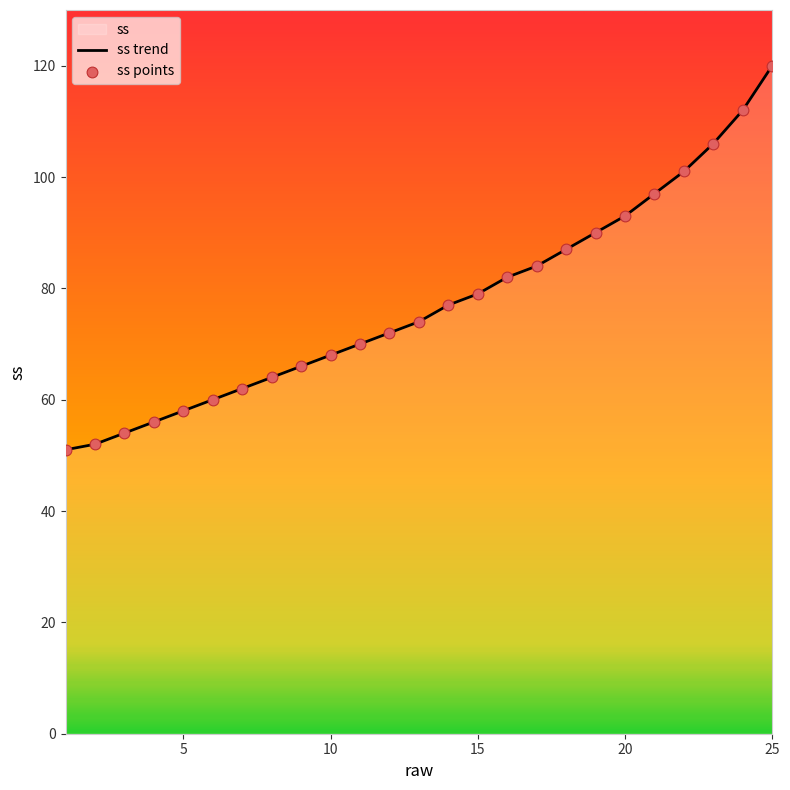

What is the change in value from 21 to 24?

+15